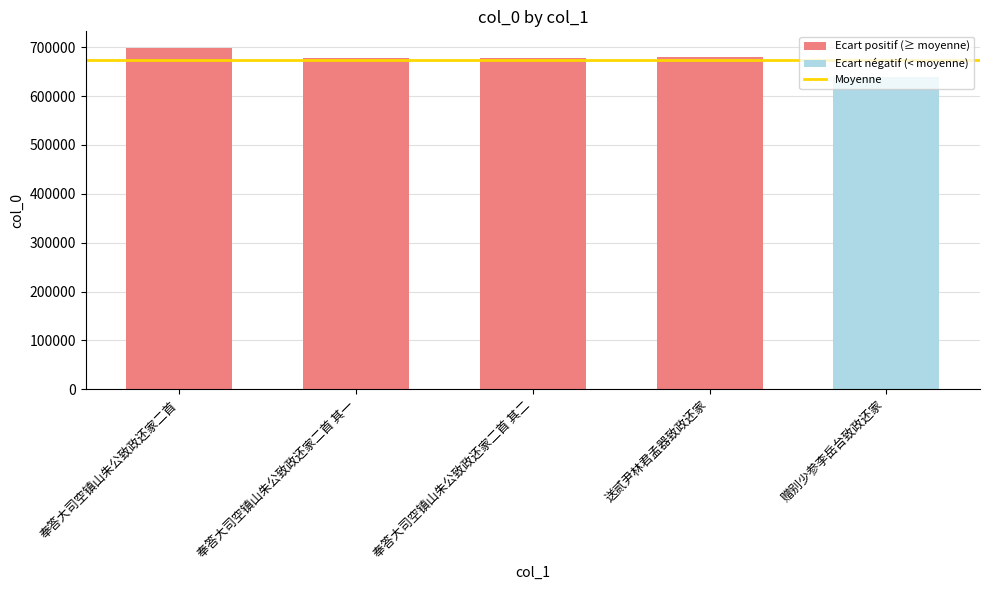

What is the maximum value shown in the chart?

697613